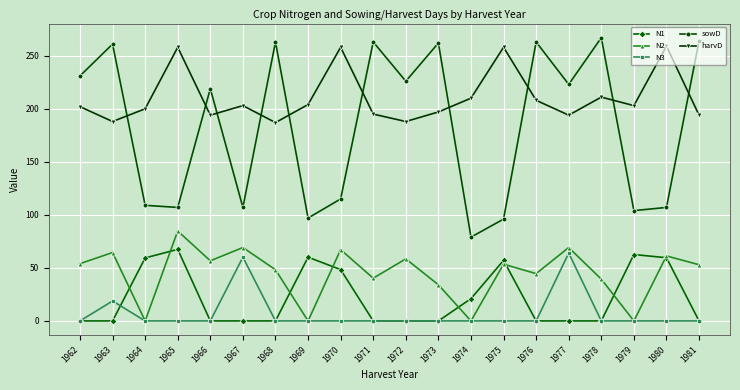

At which category does harvD reach its first local valley?

1963